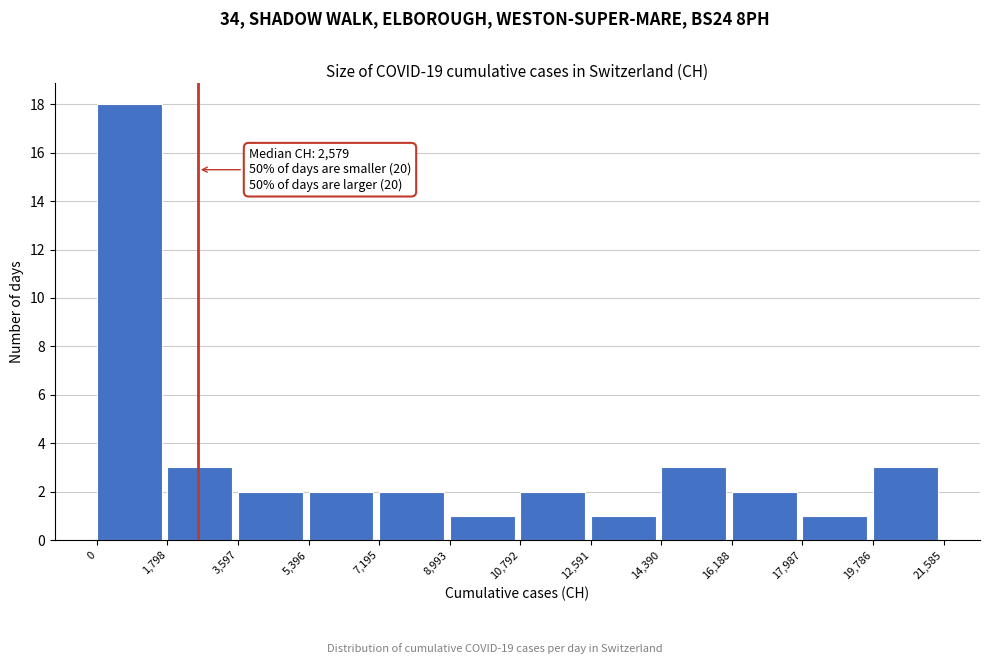

Over which range of the x-axis is the bar tallest?

0 to 1,798